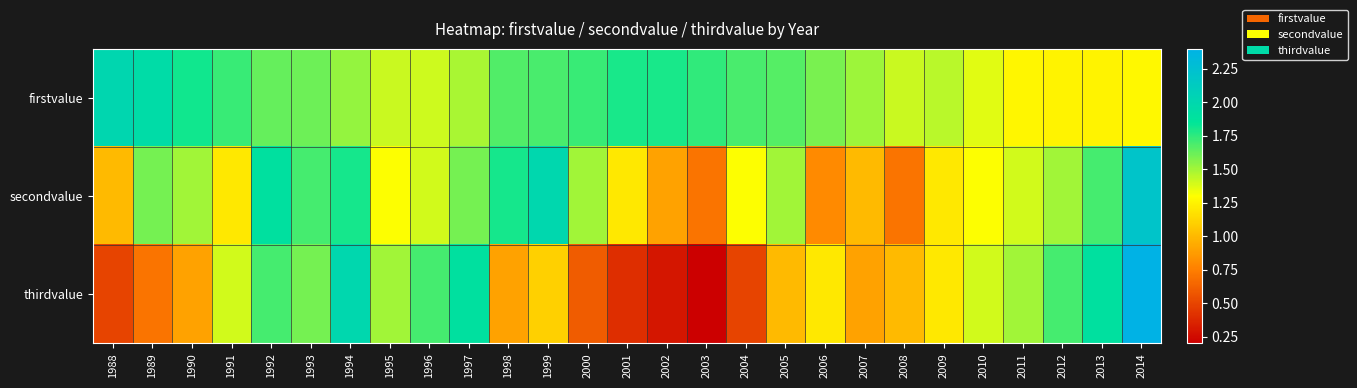

Rank the series by their maximum value, from highest to lowest.

thirdvalue, secondvalue, firstvalue